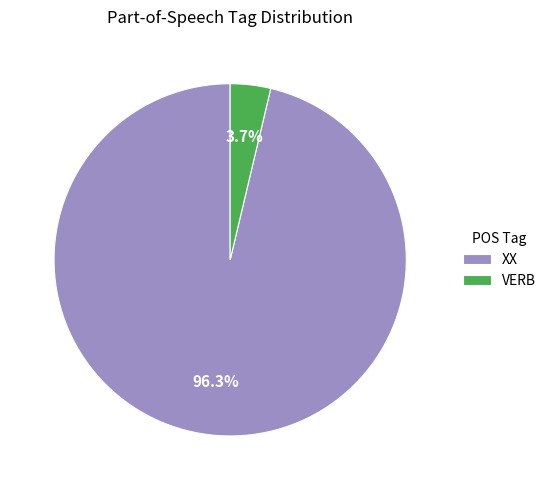

Is it true that XX is 96% of the pie?

True